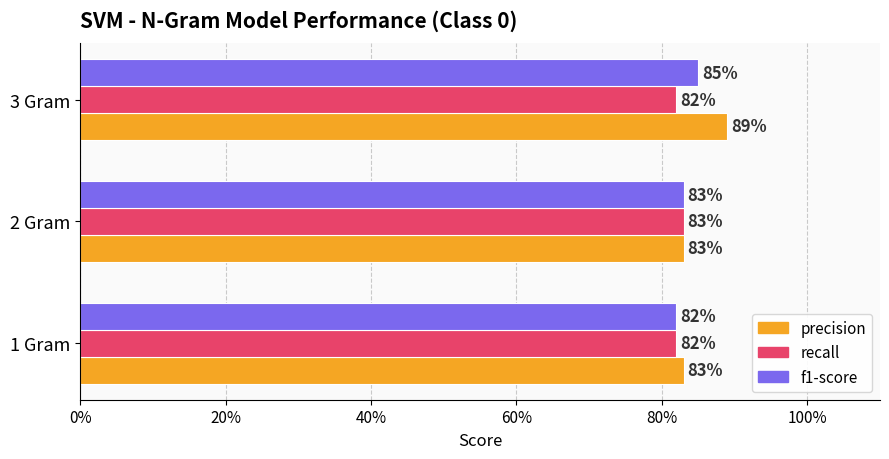

What are all the series names shown in the legend?

precision, recall, f1-score